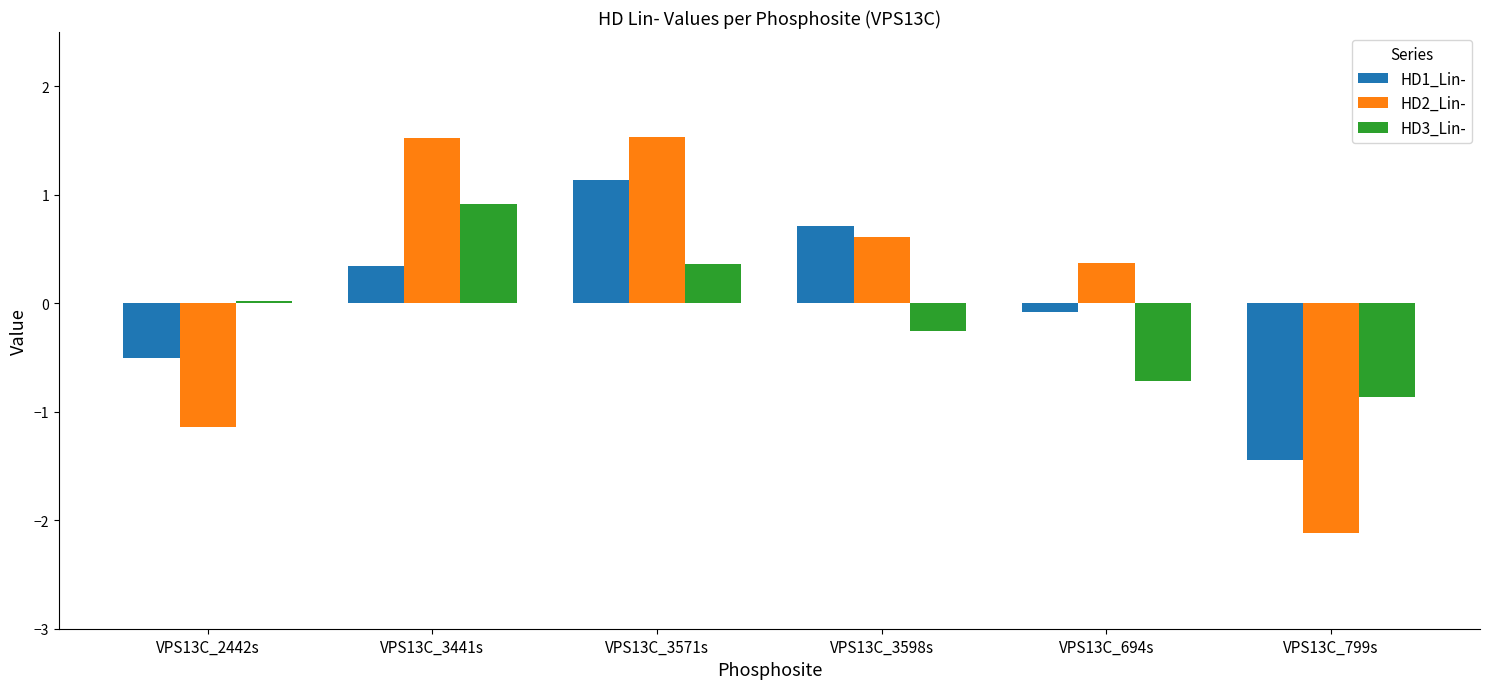

Count the number of data series in this chart.

3